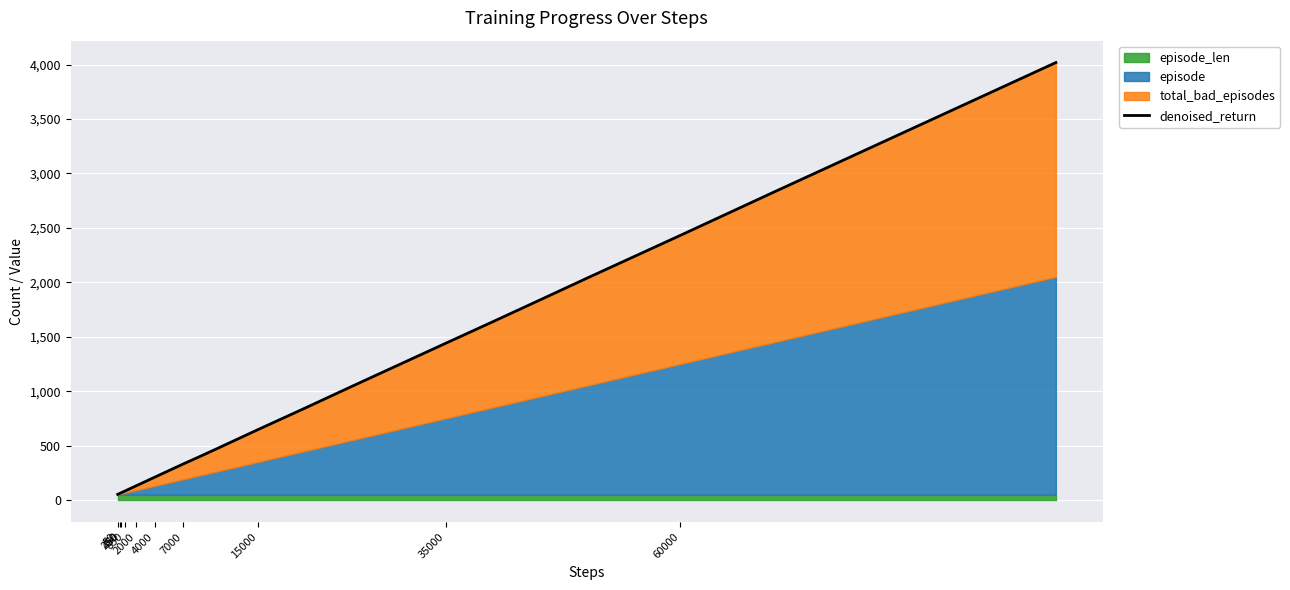

At which category does the chart reach its minimum across all series?

50